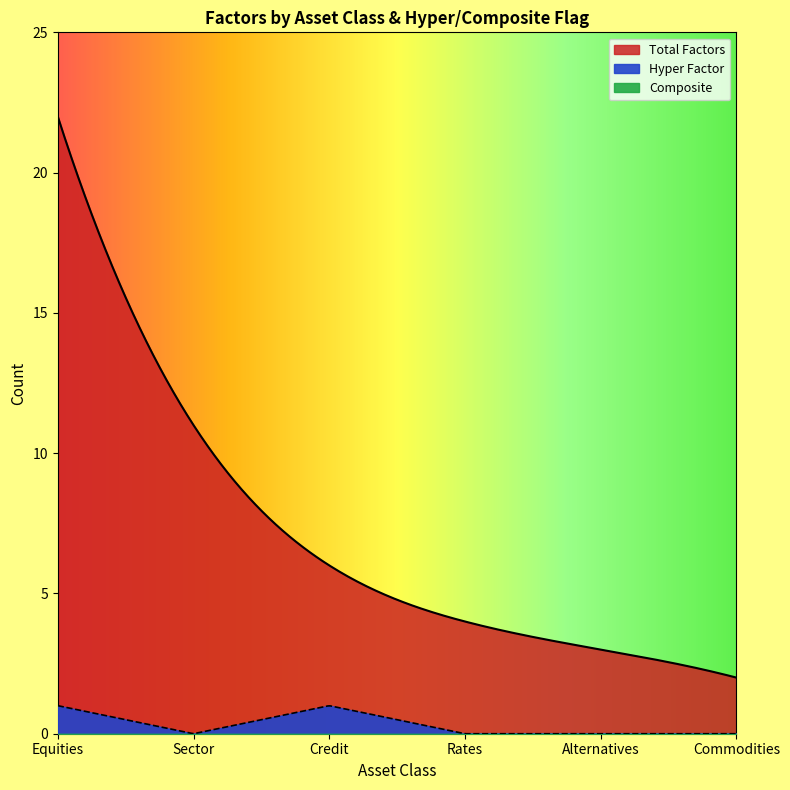

True or false: Sector and Credit cross at least once.

False